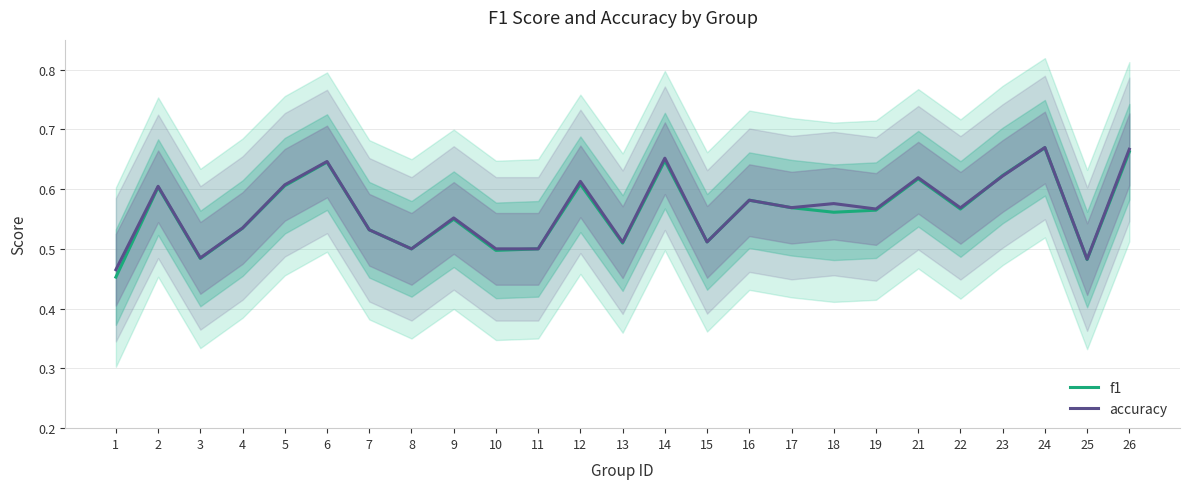

What is the sum of all f1 values?

14.1